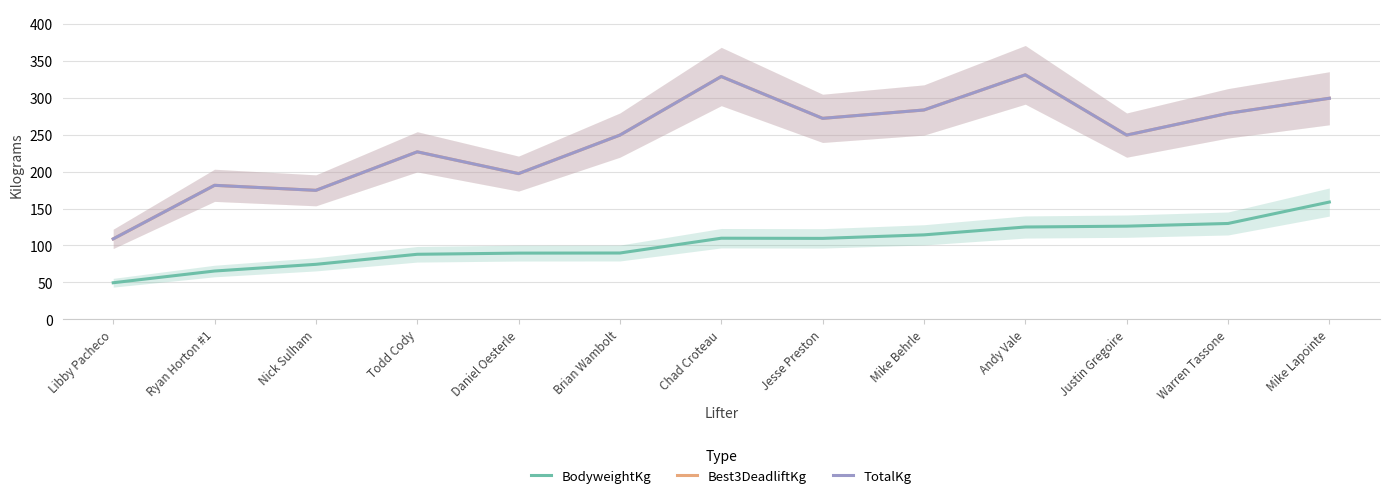

Between Nick Sulham and Jesse Preston, which is larger?

Jesse Preston